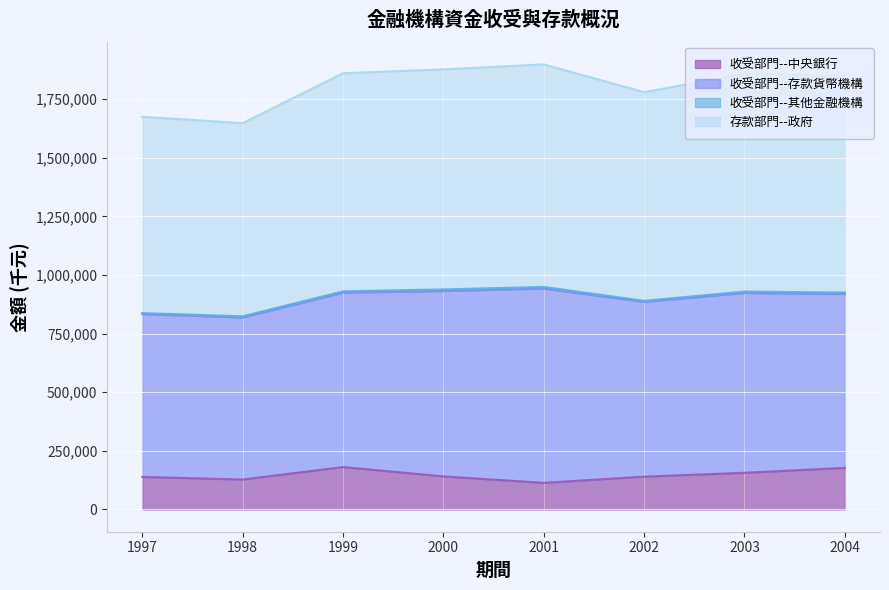

Where does the 存款部門--政府 series first go above 929697?

1999